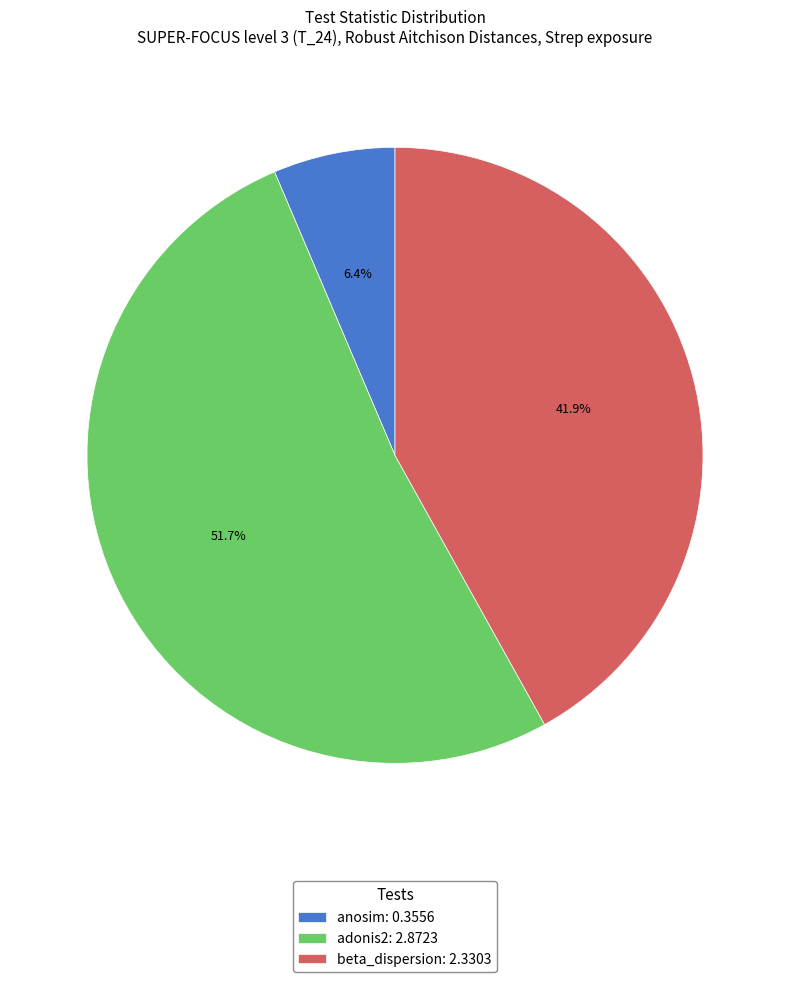

Which slice represents more than half of the pie?

adonis2